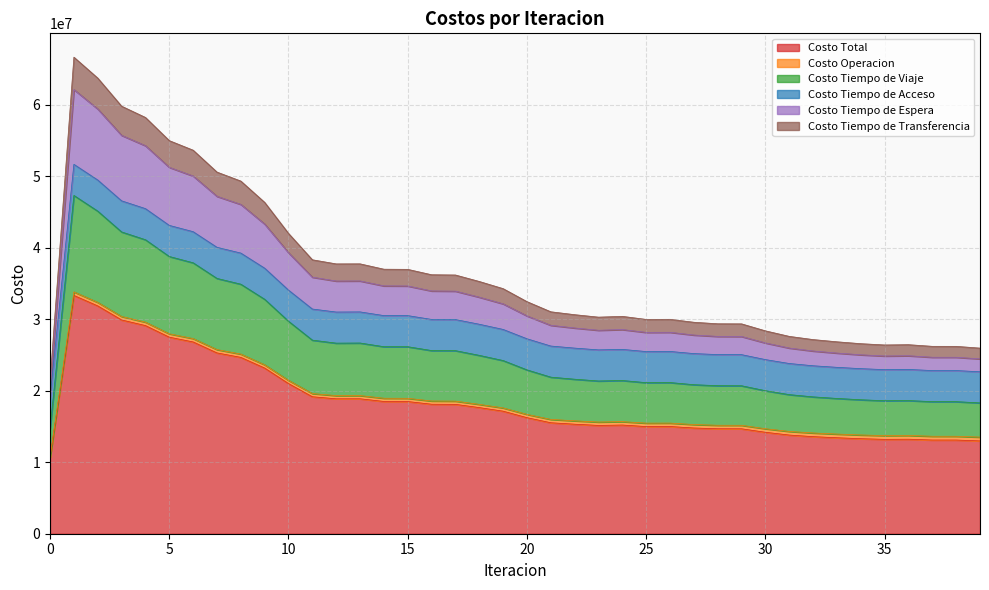

Is the value of Costo Total at 33 greater than the value of Costo Tiempo de Espera at 34?

Yes